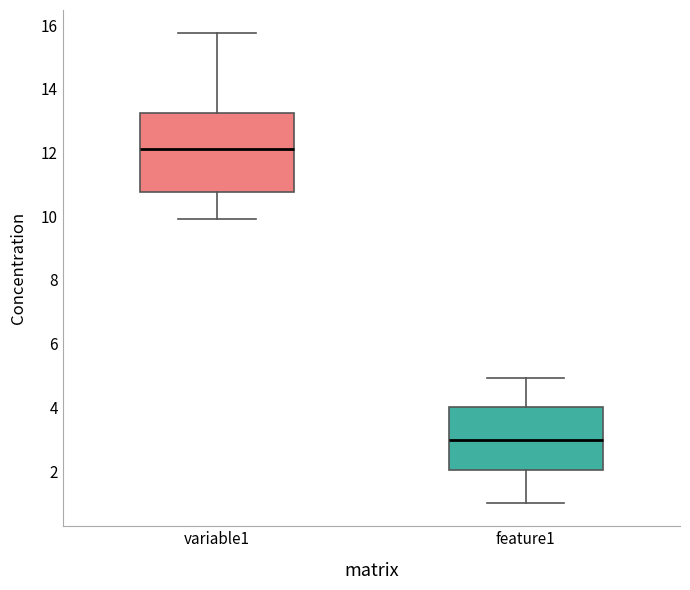

Reading left to right, read every box against the y-axis: the position of its median line, the range the box covers, and the ends of its whiskers. The values are not printed on the chart, so give them approximately, as read against the axis.

variable1: median 12.2, box 10.8 to 13.2, whiskers 10.0 to 15.8
feature1: median 3.0, box 2.0 to 4.0, whiskers 1.0 to 5.0